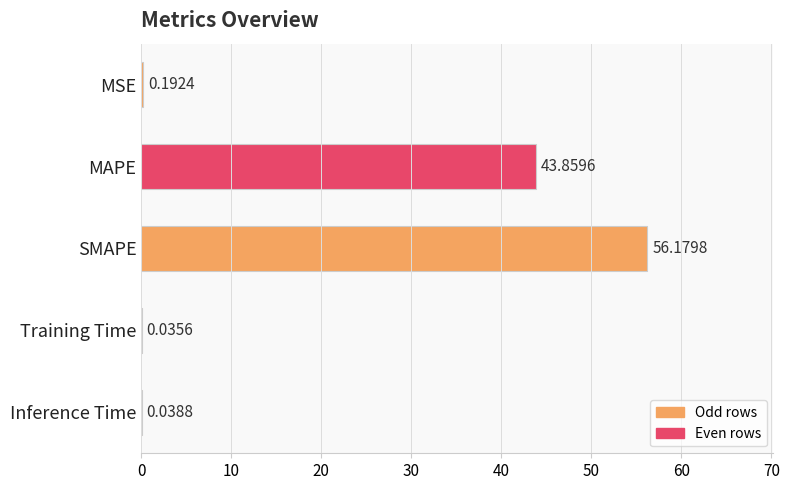

Are the bars horizontal?

Yes